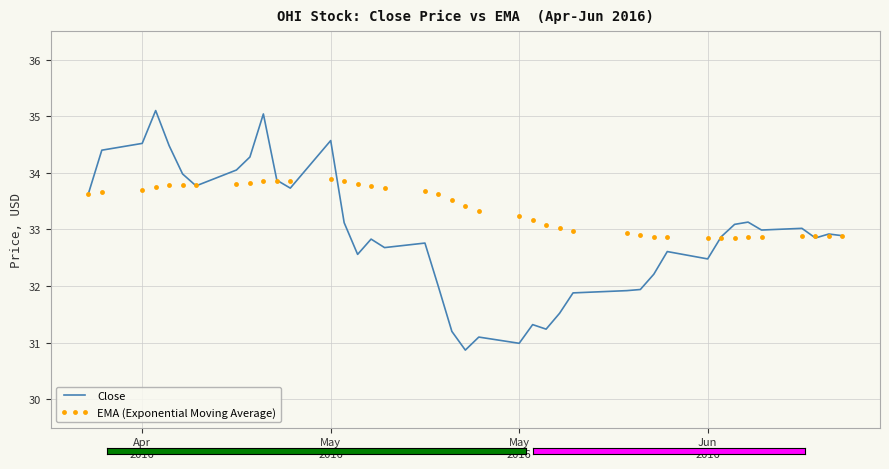

True or false: EMA (Exponential Moving Average) and Close intersect in this chart.

True